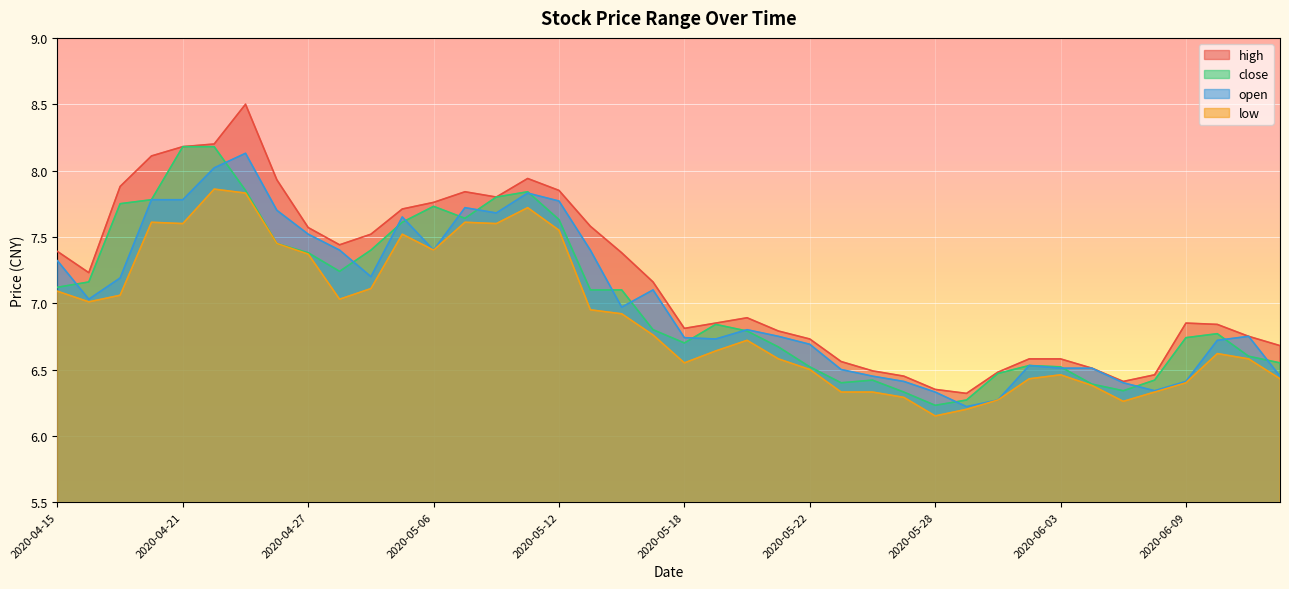

What is the label of the 15th point from the right?

2020-05-25